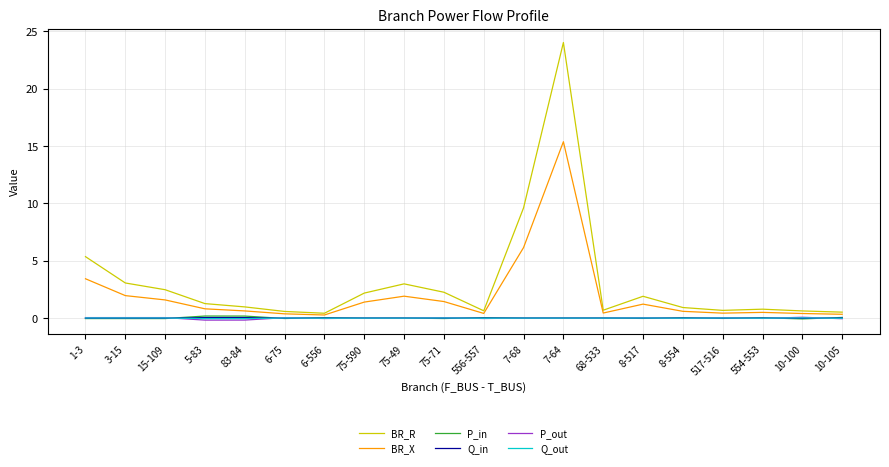

Between 6-556 and 7-68, which series saw the biggest shift?

BR_R